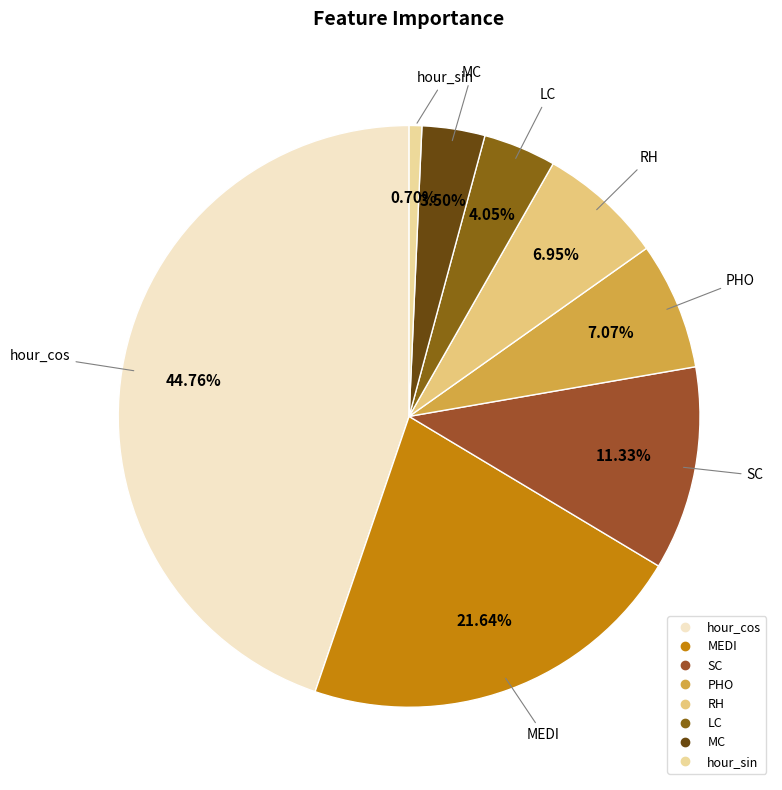

What percentage is the RH slice, to the nearest percent?

7%